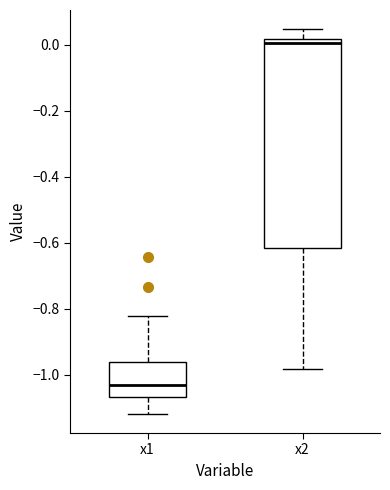

Comparing the boxes themselves (not the whiskers), which one is the tallest?

x2